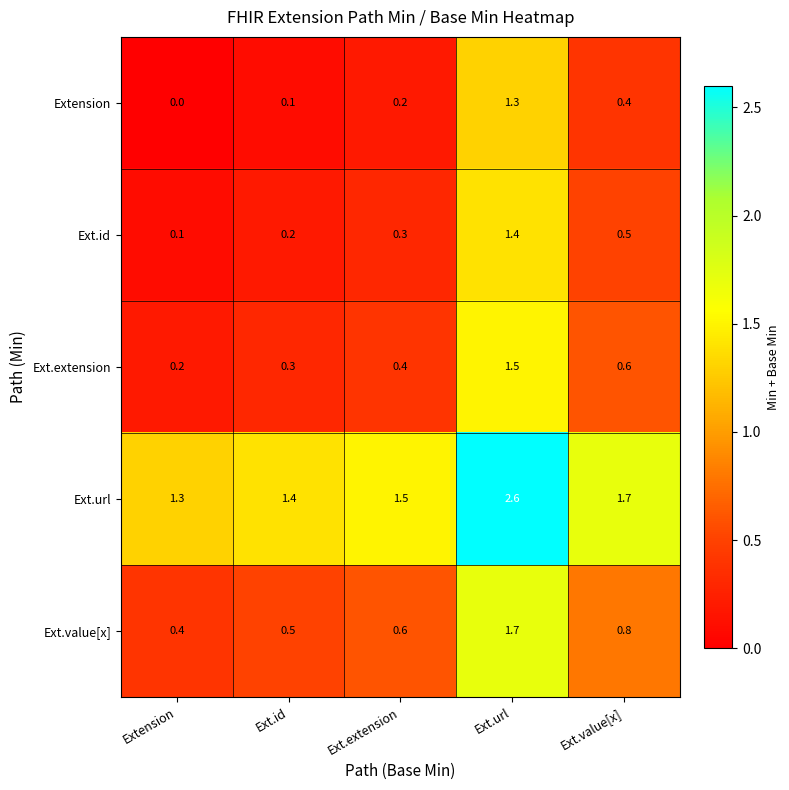

What is the spread (max minus min) of values at Extension?

1.3